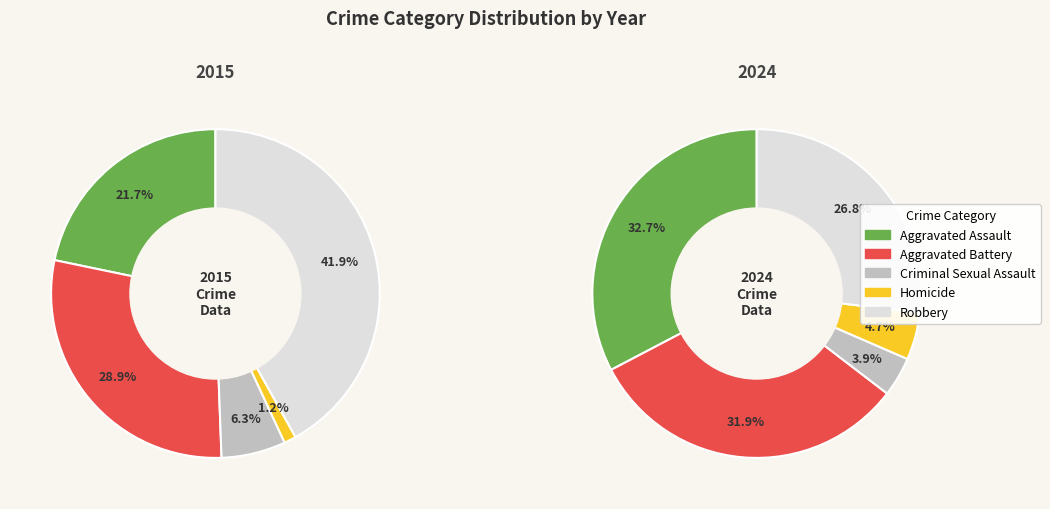

To the nearest percent, what percentage of the pie is Criminal Sexual Assault?

6%